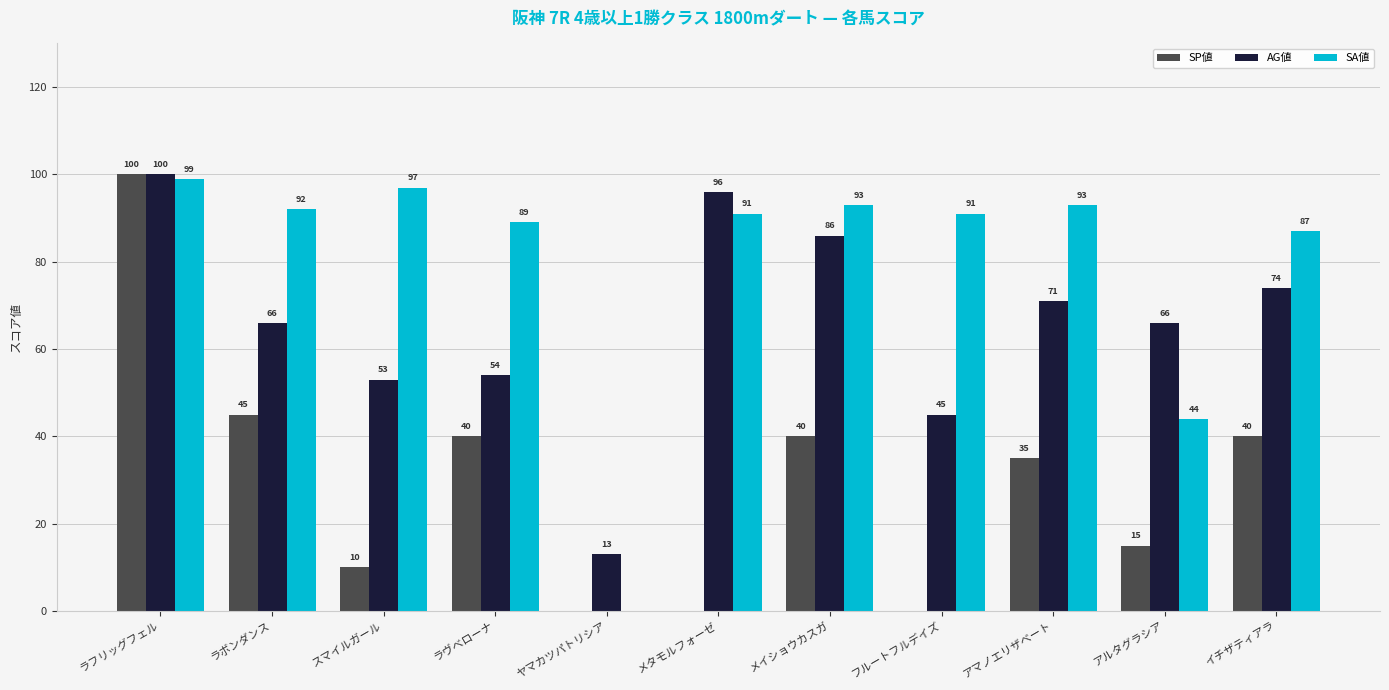

Which series has the largest total across all categories?

SA値